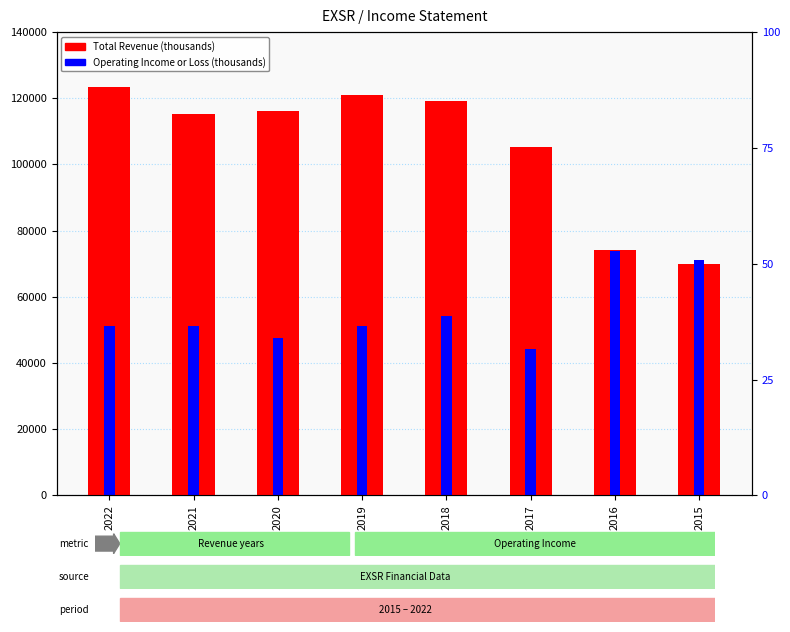

What is the difference between the Operating Income or Loss values at 2020 and 2022?

3400